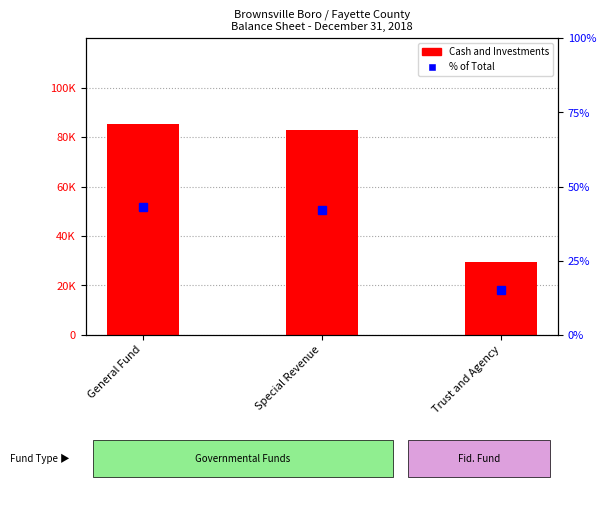

Which label corresponds to the smallest value in the chart?

Trust and Agency